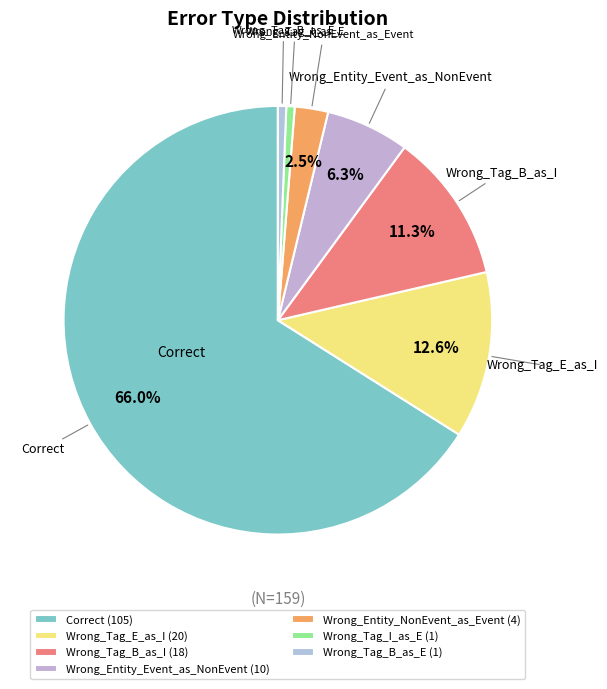

Count the number of slices in the pie.

7